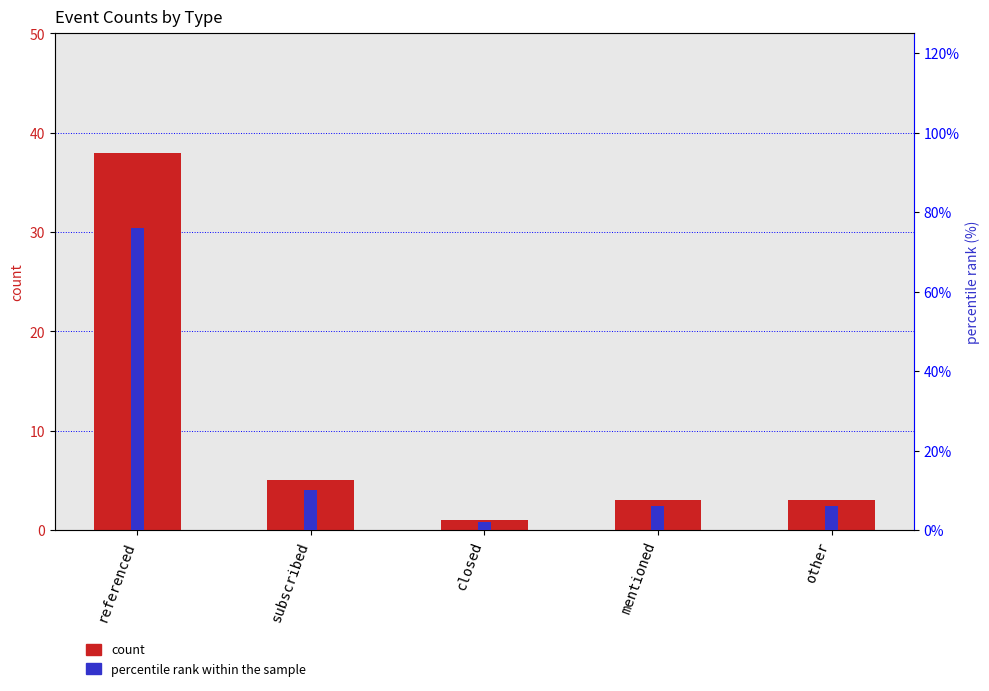

Reading left to right, transcribe all the data shown in this chart.

count: referenced=38	subscribed=5	closed=1	mentioned=3	other=3
percentile rank within the sample: referenced=76	subscribed=10	closed=2	mentioned=6	other=6